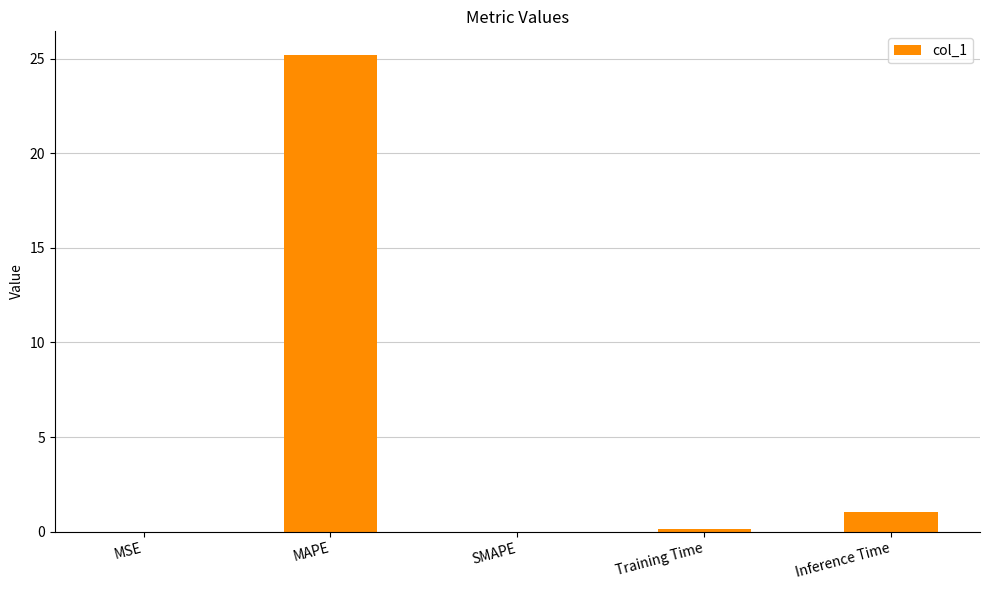

Which has a higher value, SMAPE or Inference Time?

Inference Time